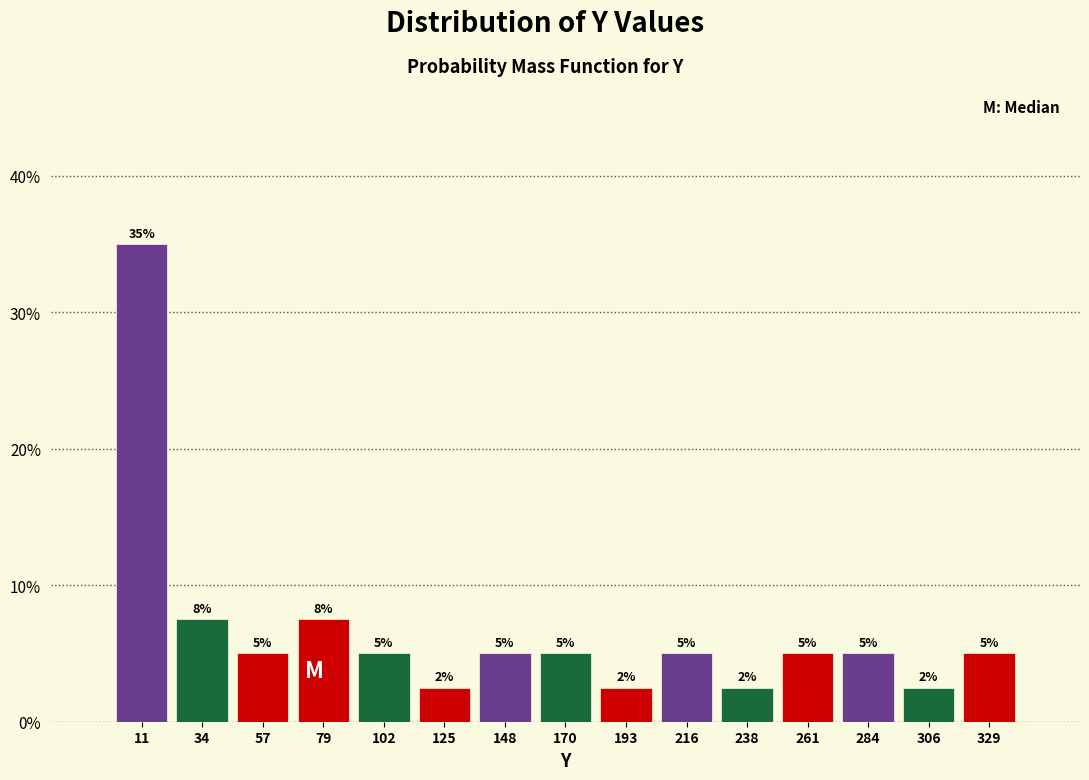

Which range on the x-axis has the tallest bar?

0 to 25